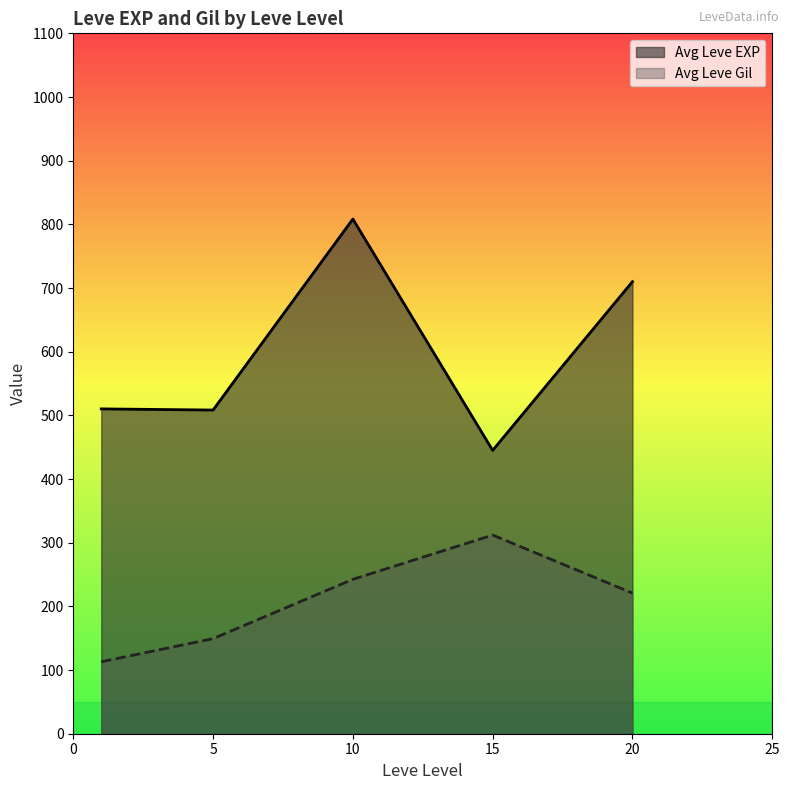

What is the minimum value shown in the chart?

113.0